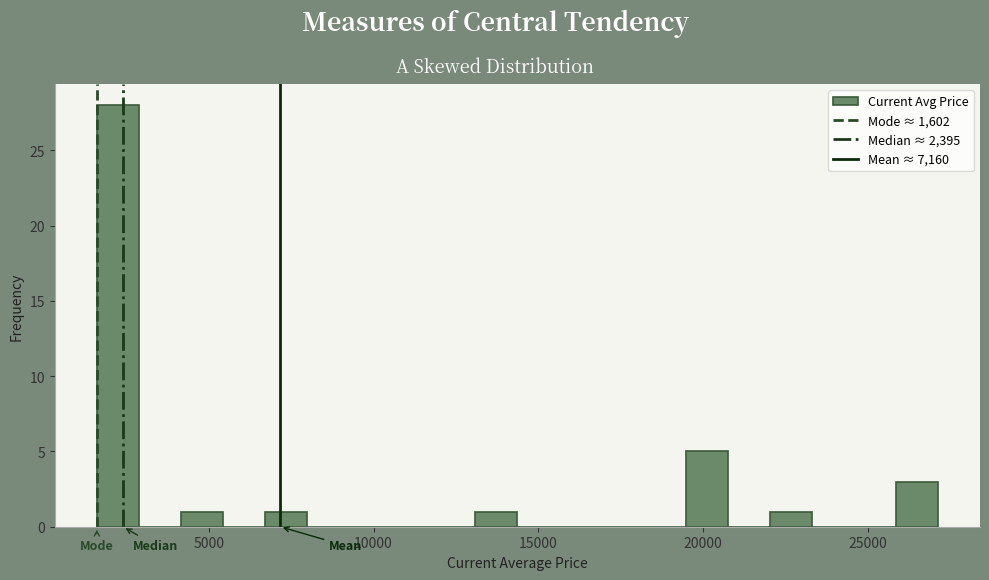

Read against the x-axis, roughly where is the centre of the tallest bar?

2000